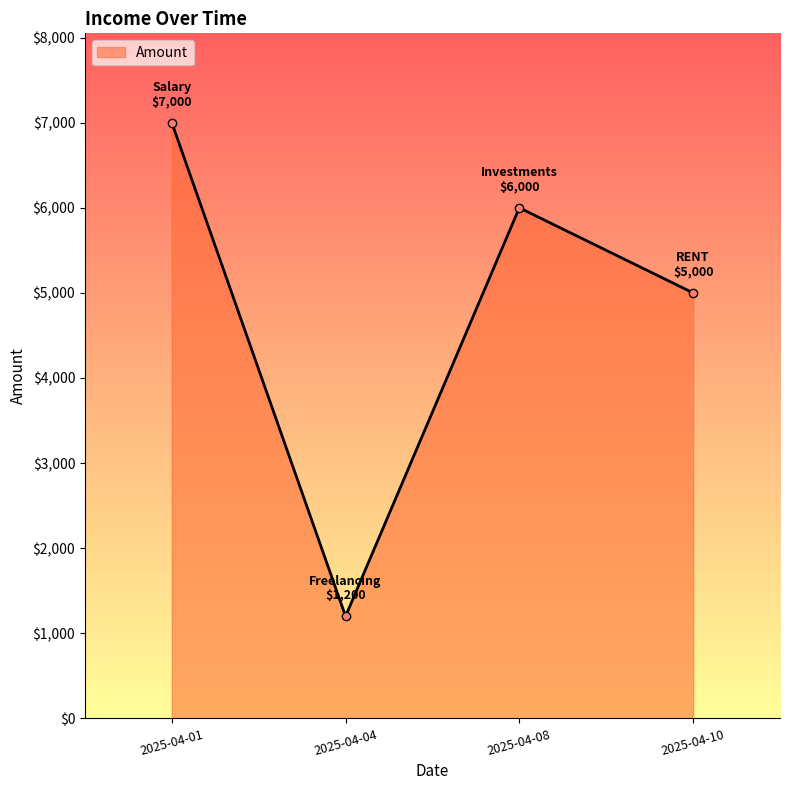

Which has a higher value, 2025-04-08 or 2025-04-10?

2025-04-08